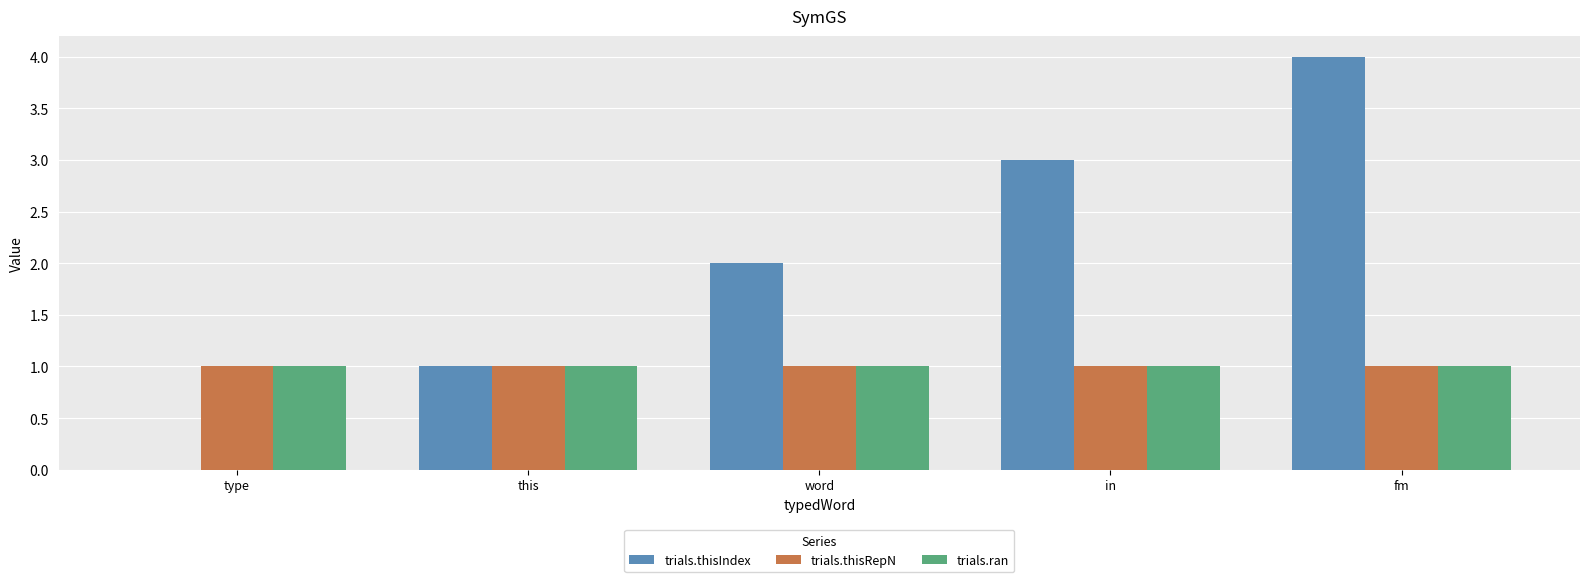

Which series changed the most between word and fm?

trials.thisIndex